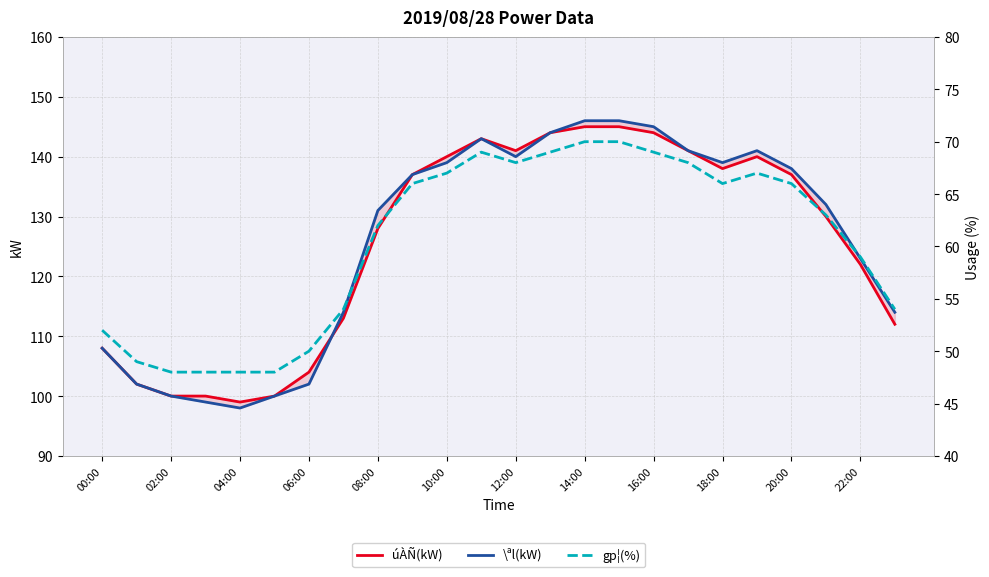

In gp¦(%), how many points are lower than both neighbors (excluding endpoints)?

2